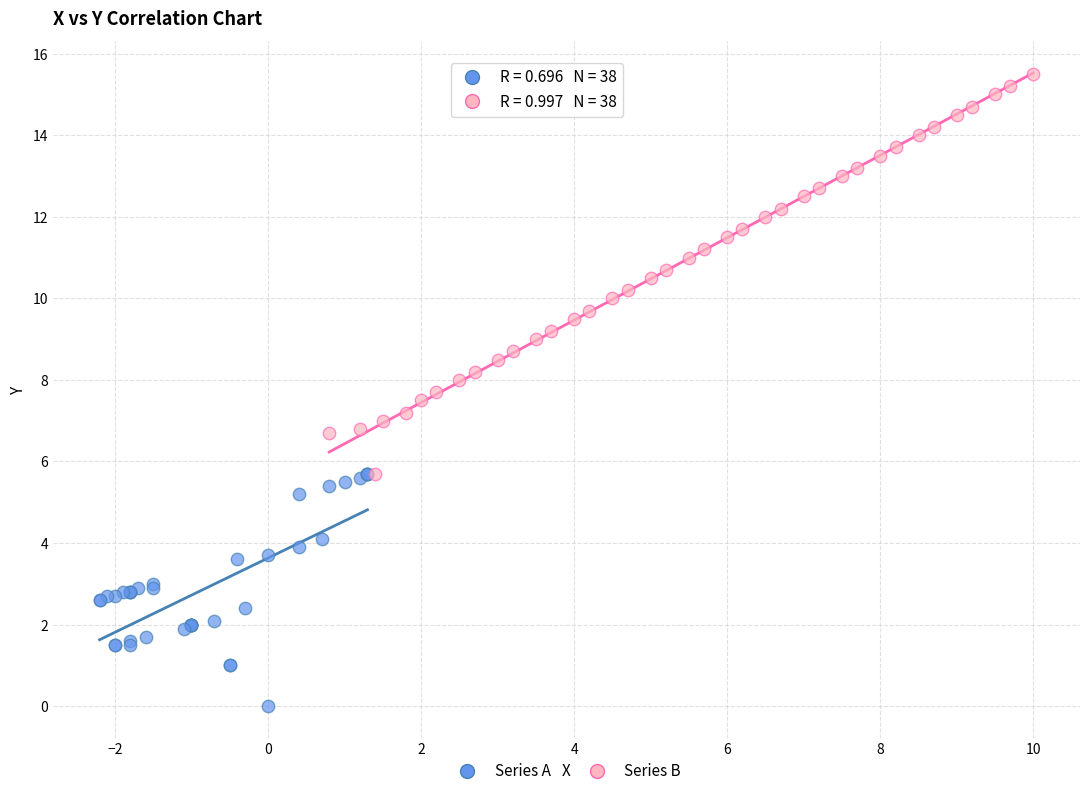

Which series reaches the minimum Y coordinate?

Series A